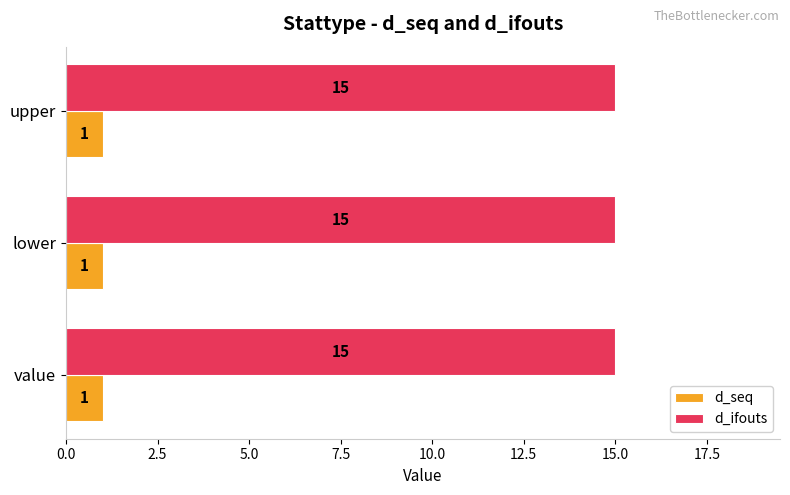

The d_ifouts series shows 15 at upper. True or false?

True